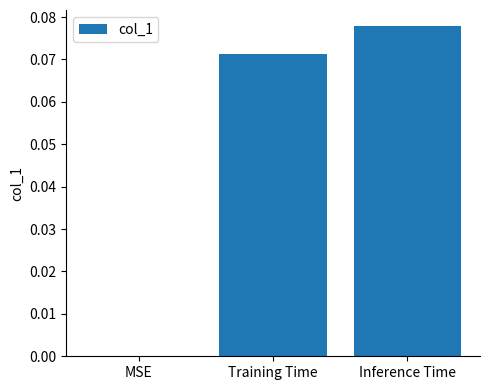

Which category has the highest value across all series?

Inference Time